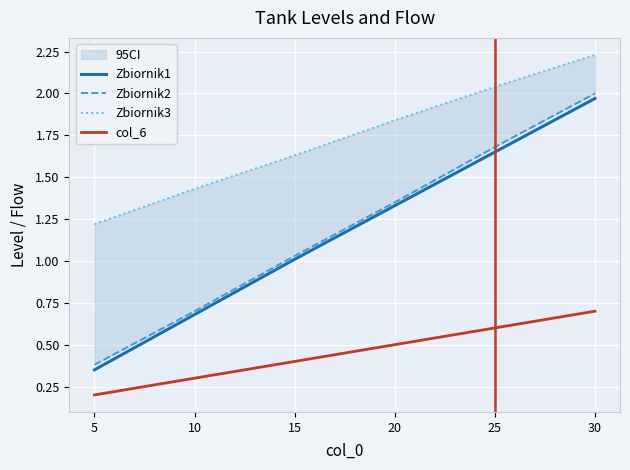

The Zbiornik3 series shows 1.2 at 25. True or false?

False